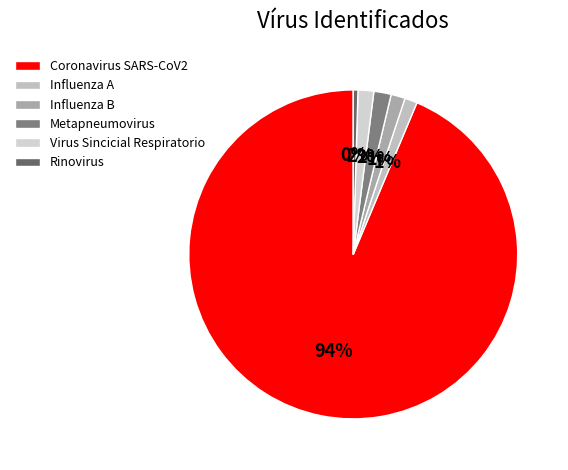

Which category accounts for the majority?

Coronavirus SARS-CoV2